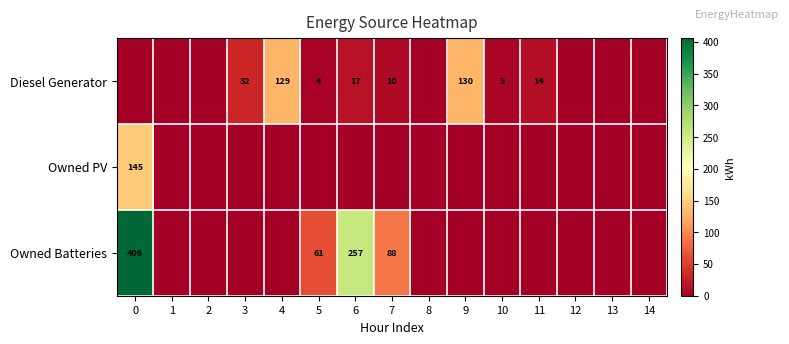

How many categories are shown in the chart?

15